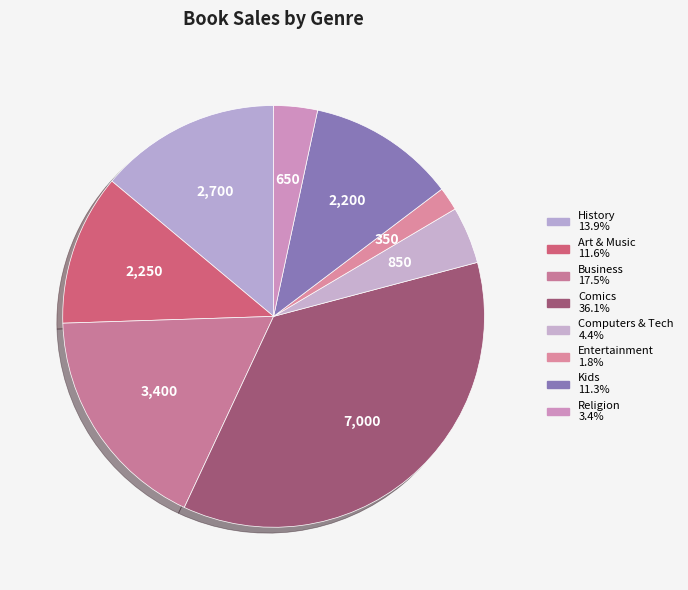

How many segments does this pie chart have?

8